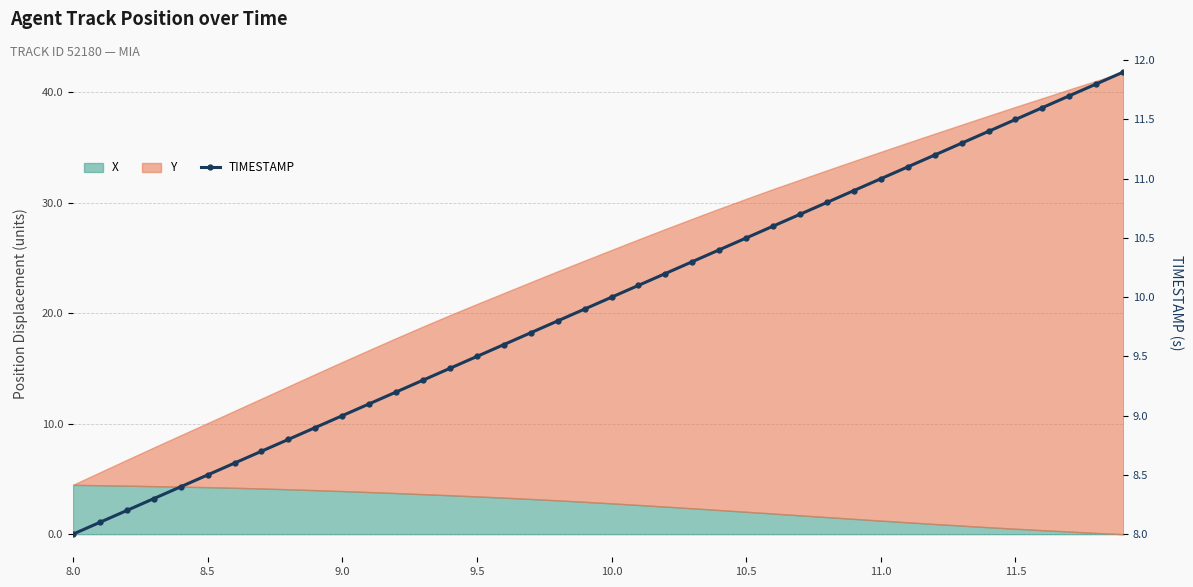

Between 11.5 and 27, which is larger?

27